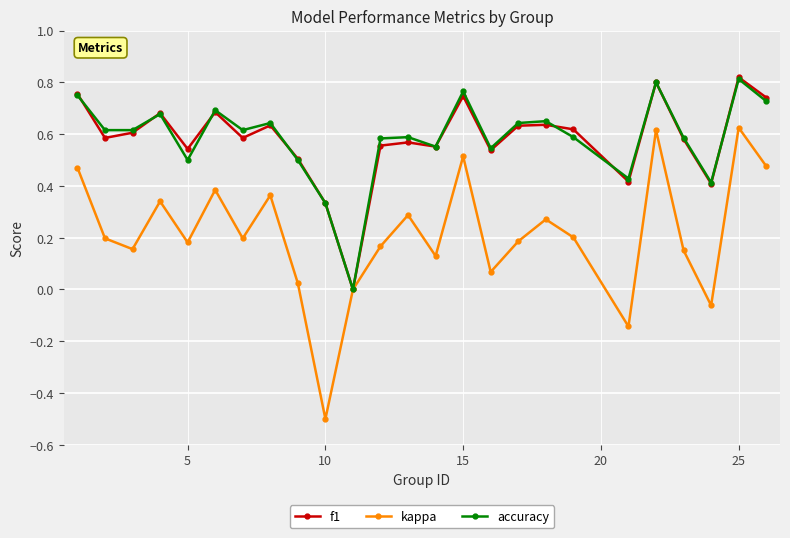

What is the minimum value for kappa?

-0.5